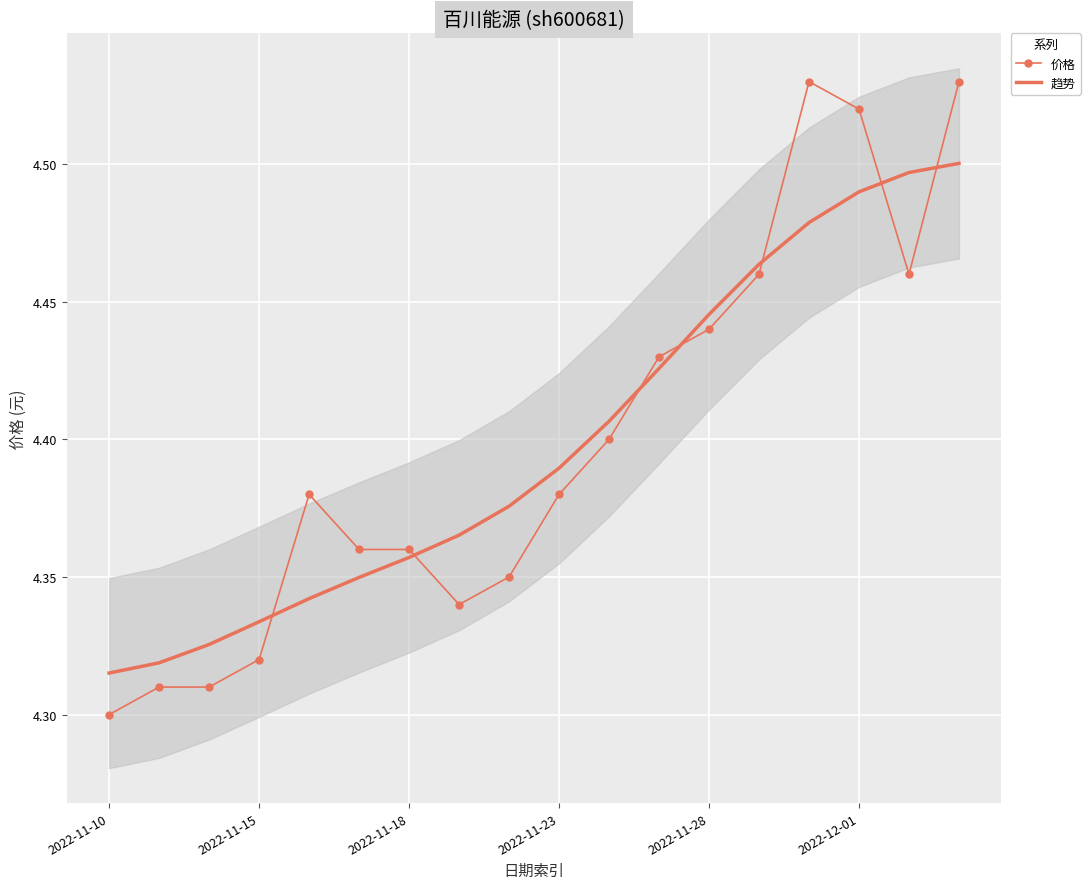

At which category is the sum across all series the highest?

17